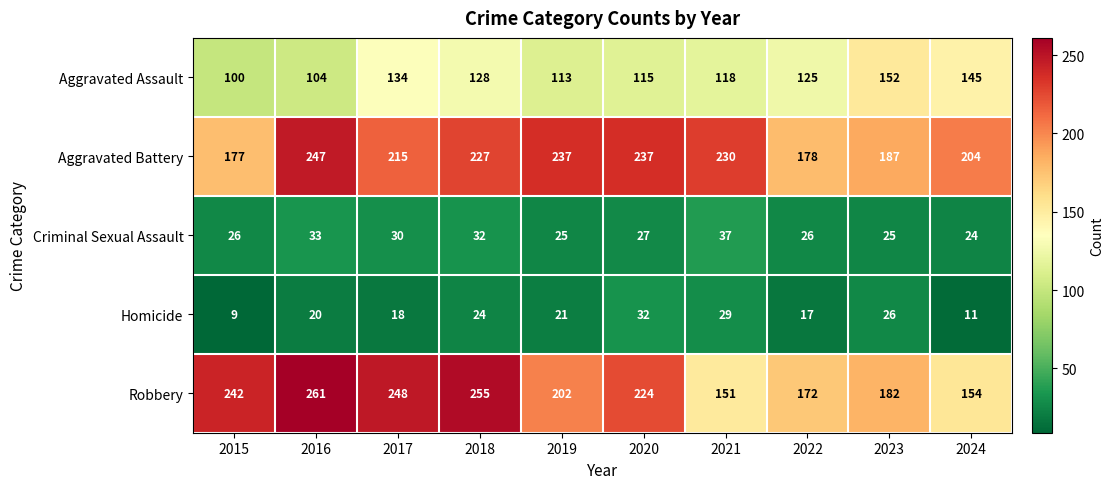

The value of Homicide at 2021 is 13. True or false?

False